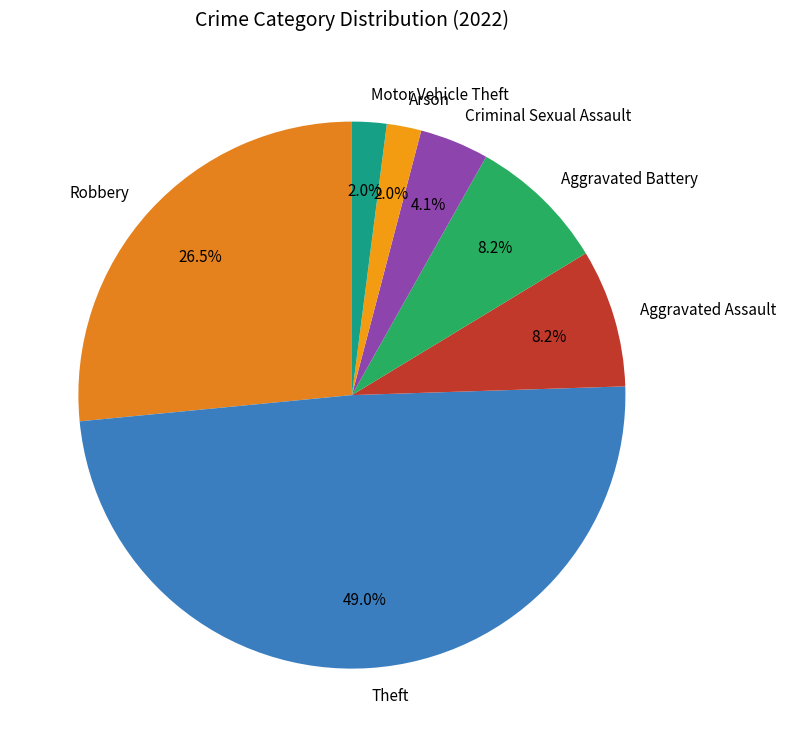

Does Theft represent more than half of the total?

No